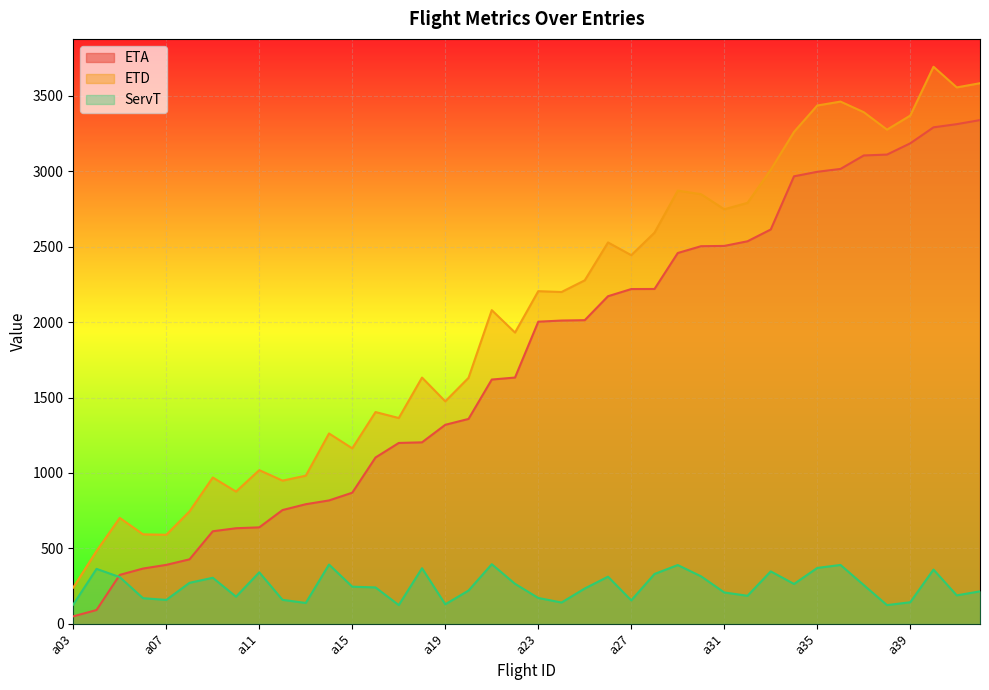

At how many categories does at least one series exceed 1566?

24